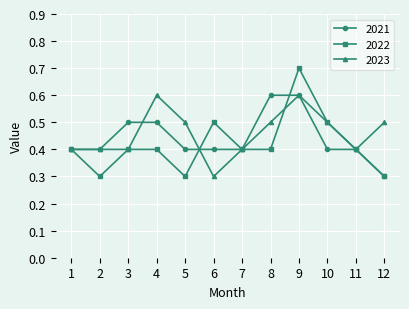

What is the lowest value of the 2023 series?

0.3